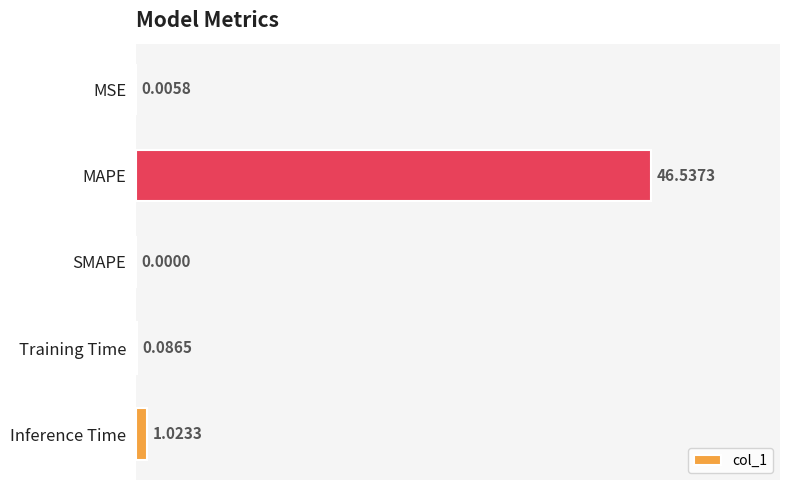

What is the sum of the values at MAPE and SMAPE?

46.5